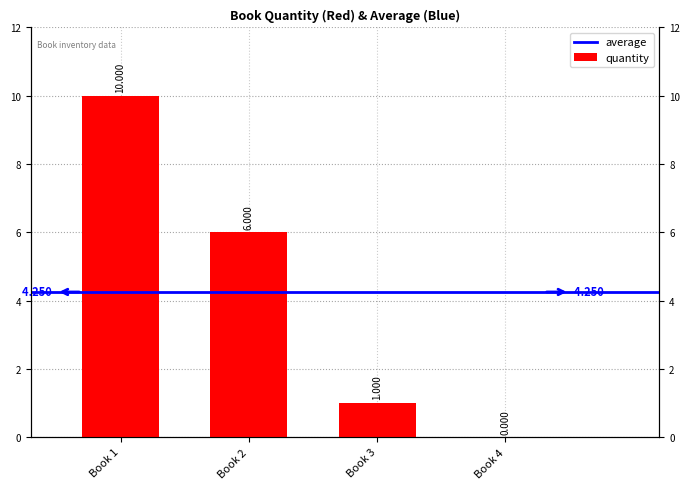

What is the maximum value shown in the chart?

10